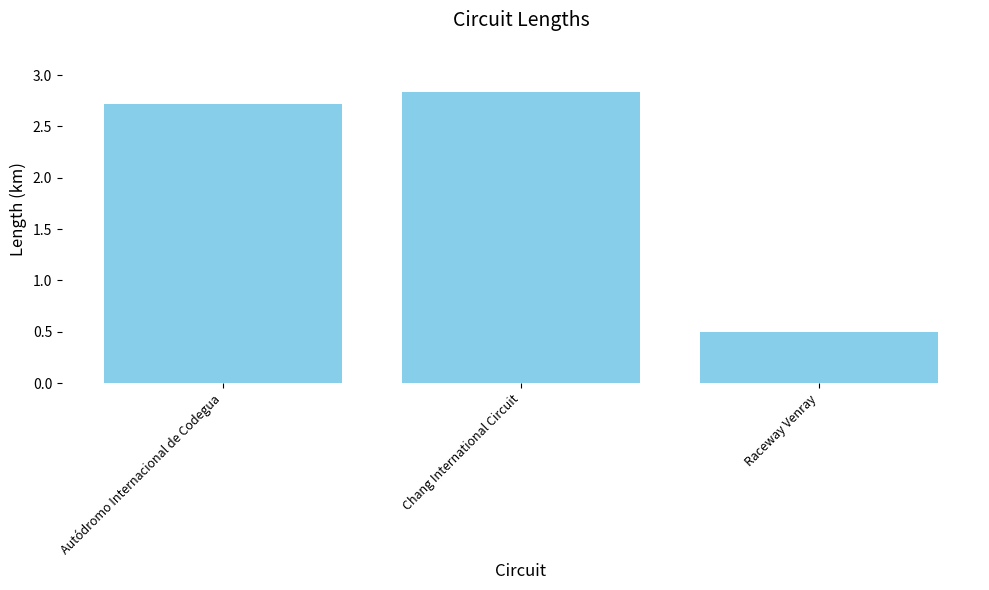

At which label is the value closest to 1?

Raceway Venray